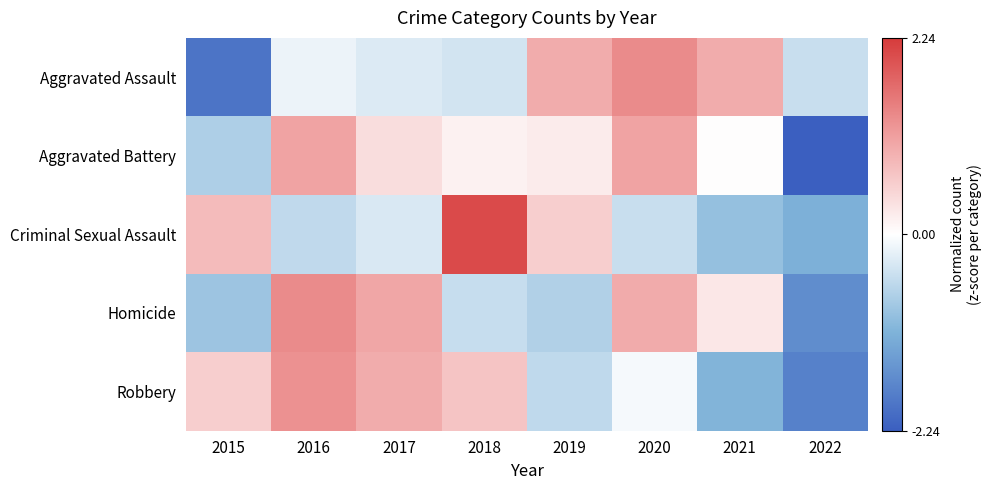

Rank the series at 2015 from lowest to highest value.

Aggravated Assault, Homicide, Aggravated Battery, Robbery, Criminal Sexual Assault